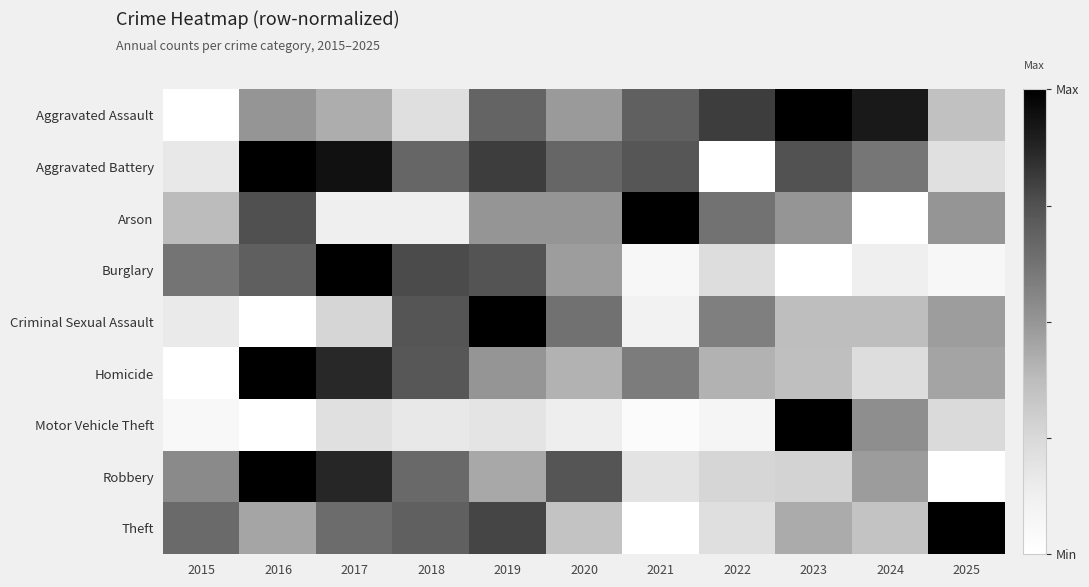

Between 2017 and 2025, which is larger?

2017